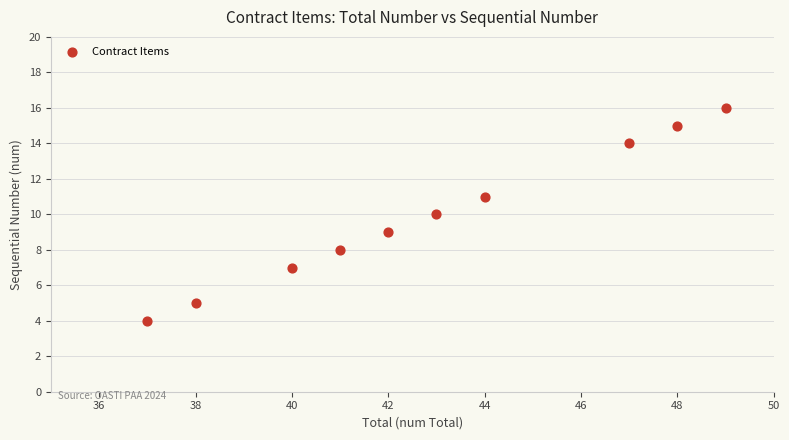

What is the range of X values (max minus min)?

12